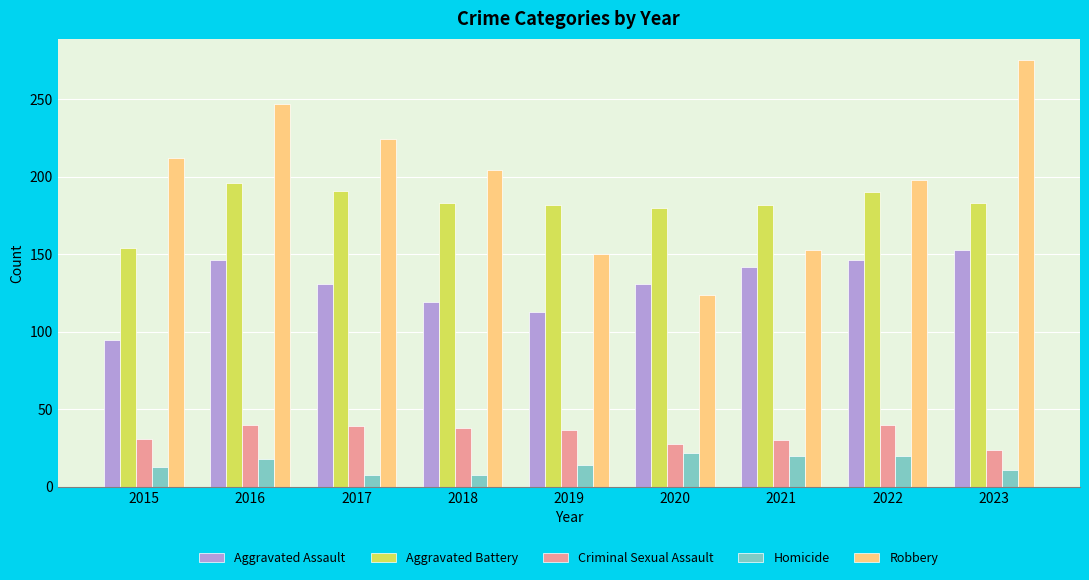

How many series are shown in this chart?

5